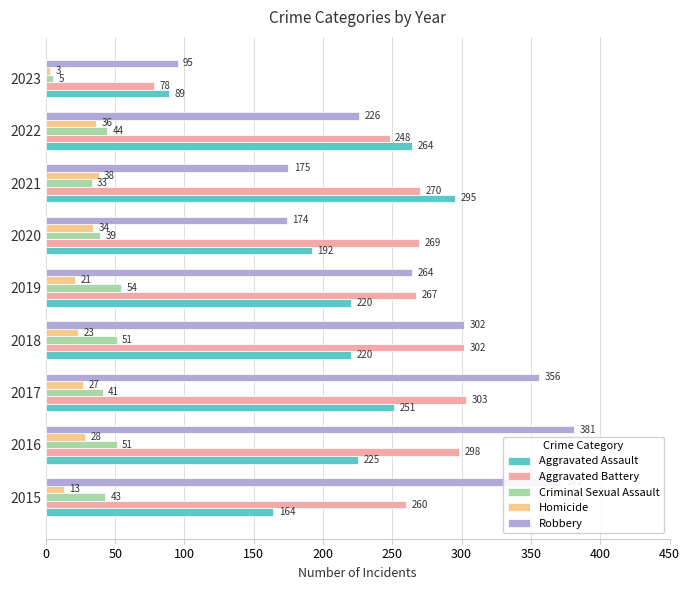

List the series in order of their peak value, lowest first.

Homicide, Criminal Sexual Assault, Aggravated Assault, Aggravated Battery, Robbery